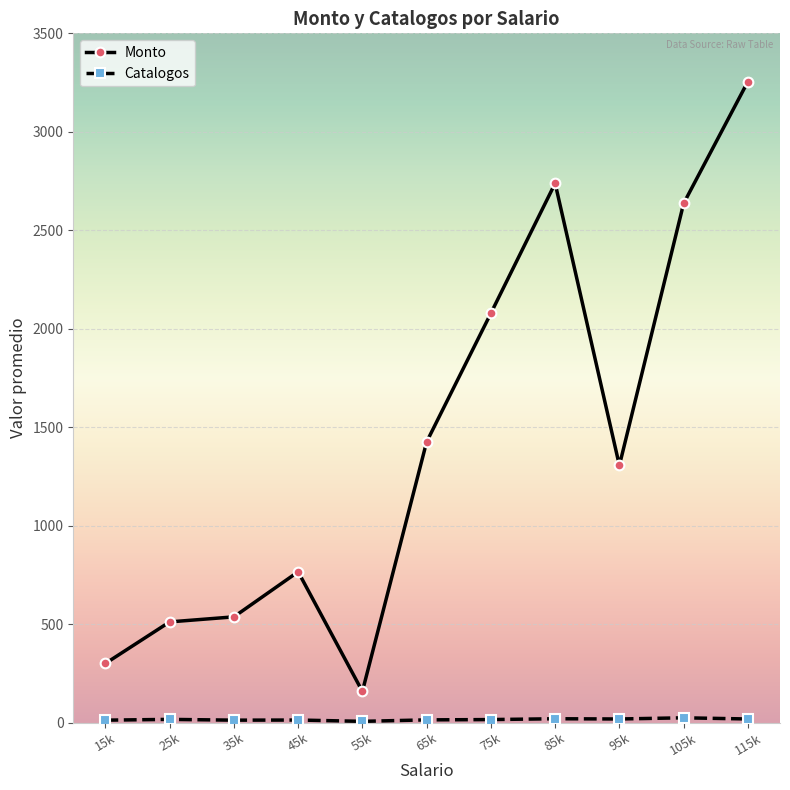

How many series are shown in this chart?

2